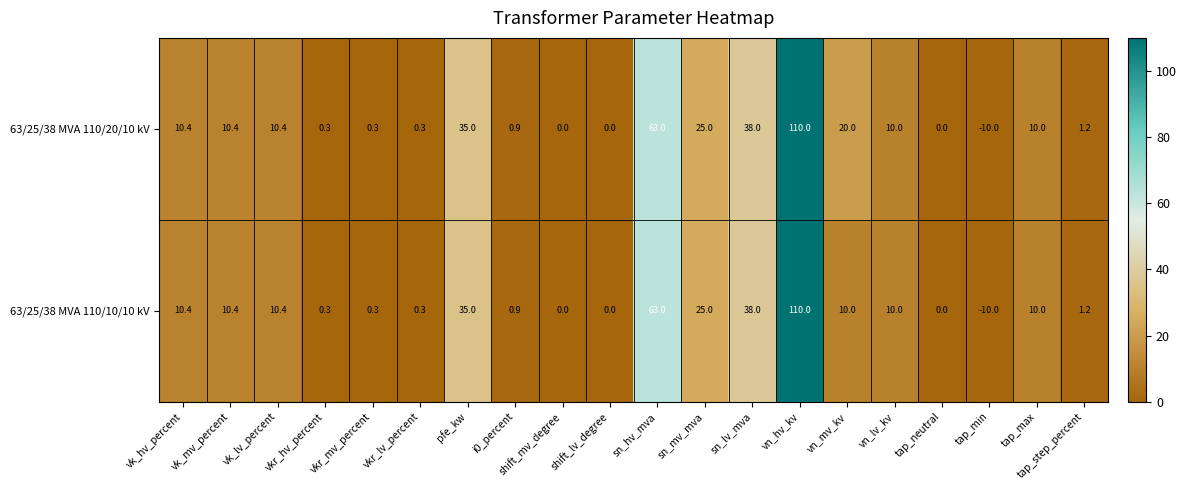

Where is 63/25/38 MVA 110/20/10 kV nearest to the value 50?

sn_lv_mva